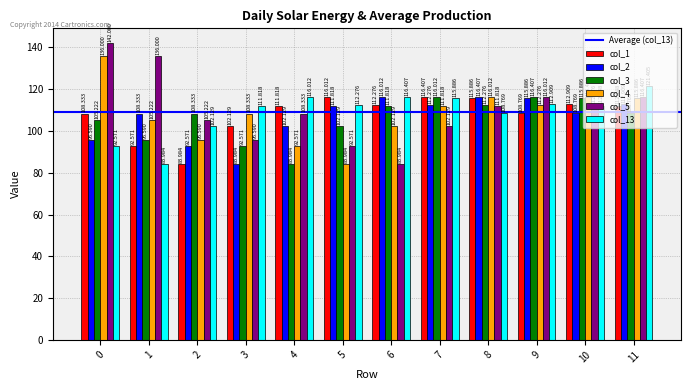

What is the value of the col_3 bar at the 8th from the left?

116.0